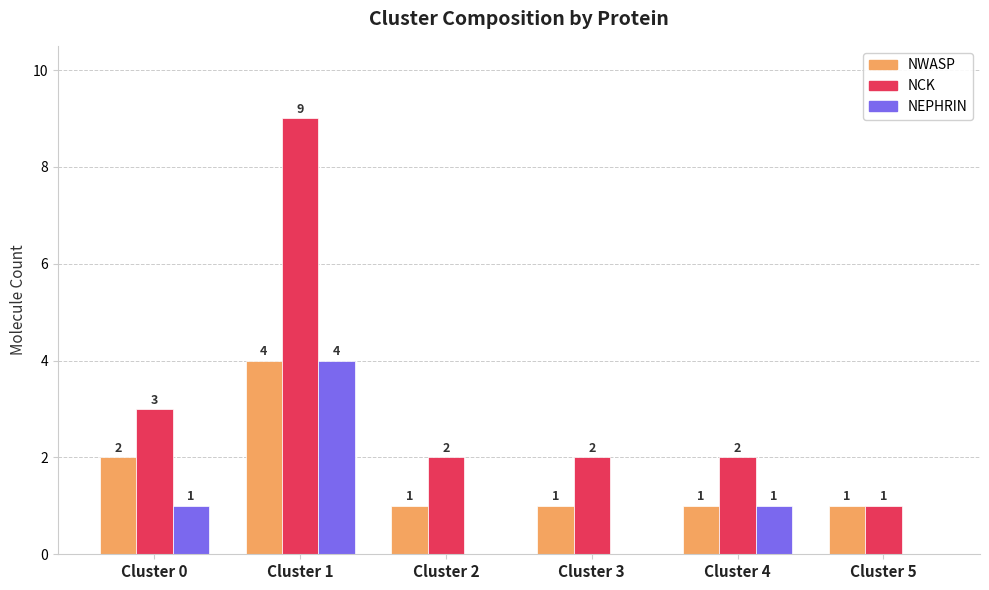

Reading left to right, list all the values displayed in this chart.

NWASP: Cluster 0=2	Cluster 1=4	Cluster 2=1	Cluster 3=1	Cluster 4=1	Cluster 5=1
NCK: Cluster 0=3	Cluster 1=9	Cluster 2=2	Cluster 3=2	Cluster 4=2	Cluster 5=1
NEPHRIN: Cluster 0=1	Cluster 1=4	Cluster 2=0	Cluster 3=0	Cluster 4=1	Cluster 5=0